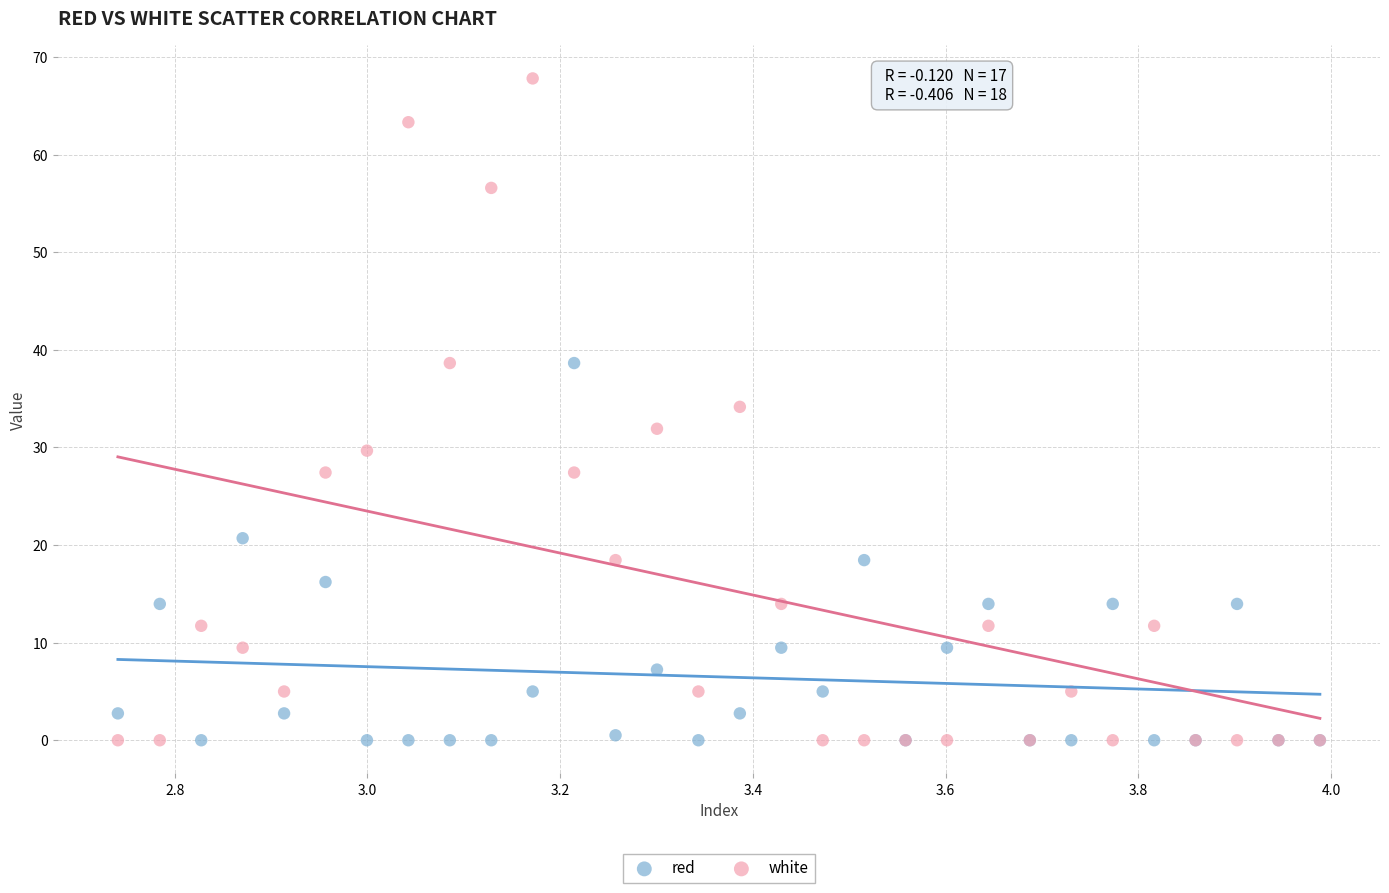

Which series reaches the maximum Y coordinate?

white